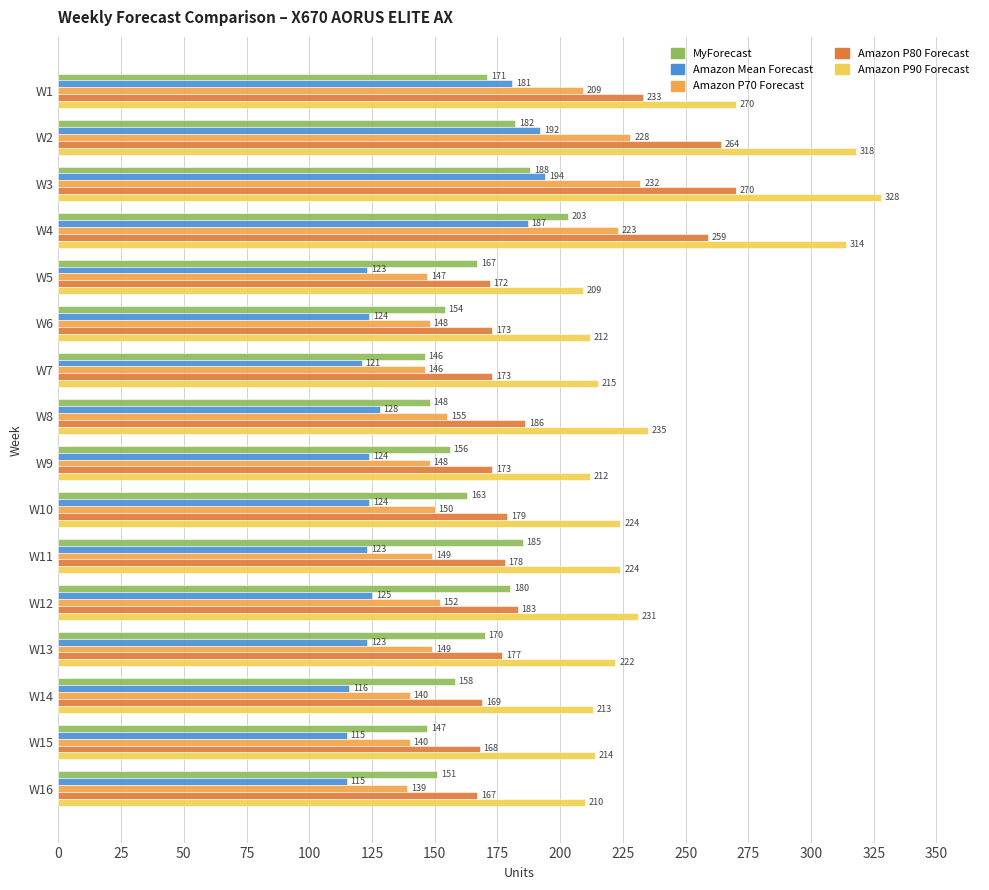

Rank the series by their maximum value, from lowest to highest.

Amazon Mean Forecast, MyForecast, Amazon P70 Forecast, Amazon P80 Forecast, Amazon P90 Forecast